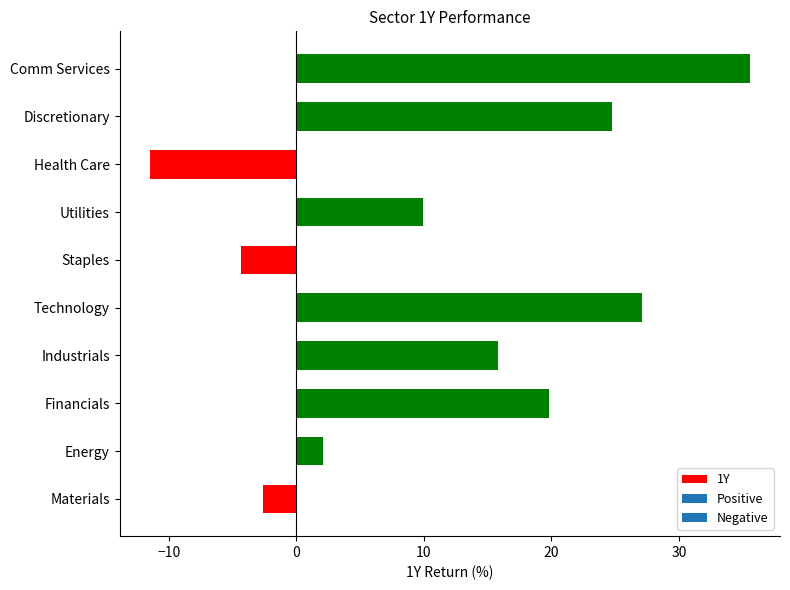

What is the change in value from Financials to Industrials?

-3.9